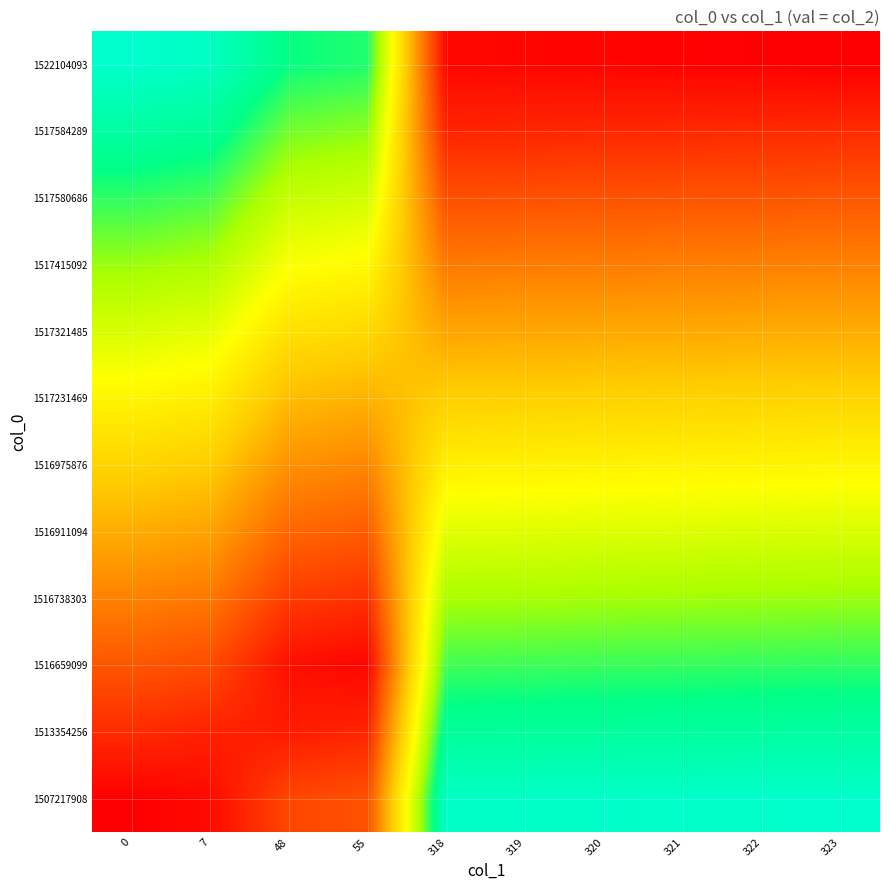

Reading right to left, what are all the values shown in this chart?

row_0: 323=1.0	322=1.0	321=1.0	320=1.0	319=1.0	318=1.0	55=0.2	48=0.1	7=0.0	0=0.0
row_1: 323=0.9	322=0.9	321=0.9	320=0.9	319=0.9	318=0.9	55=0.1	48=0.1	7=0.1	0=0.1
row_2: 323=0.8	322=0.8	321=0.8	320=0.8	319=0.8	318=0.8	55=0.0	48=0.0	7=0.2	0=0.2
row_3: 323=0.7	322=0.7	321=0.7	320=0.7	319=0.7	318=0.7	55=0.1	48=0.1	7=0.3	0=0.3
row_4: 323=0.6	322=0.6	321=0.6	320=0.6	319=0.6	318=0.6	55=0.2	48=0.2	7=0.3	0=0.4
row_5: 323=0.5	322=0.5	321=0.5	320=0.5	319=0.5	318=0.5	55=0.3	48=0.3	7=0.4	0=0.5
row_6: 323=0.5	322=0.5	321=0.4	320=0.4	319=0.4	318=0.4	55=0.4	48=0.4	7=0.5	0=0.5
row_7: 323=0.4	322=0.4	321=0.4	320=0.4	319=0.4	318=0.3	55=0.5	48=0.5	7=0.6	0=0.6
row_8: 323=0.3	322=0.3	321=0.3	320=0.3	319=0.3	318=0.3	55=0.6	48=0.6	7=0.7	0=0.7
row_9: 323=0.2	322=0.2	321=0.2	320=0.2	319=0.2	318=0.2	55=0.6	48=0.7	7=0.8	0=0.8
row_10: 323=0.1	322=0.1	321=0.1	320=0.1	319=0.1	318=0.1	55=0.7	48=0.8	7=0.9	0=0.9
row_11: 323=0.0	322=0.0	321=0.0	320=0.0	319=0.0	318=0.0	55=0.8	48=0.9	7=1.0	0=1.0